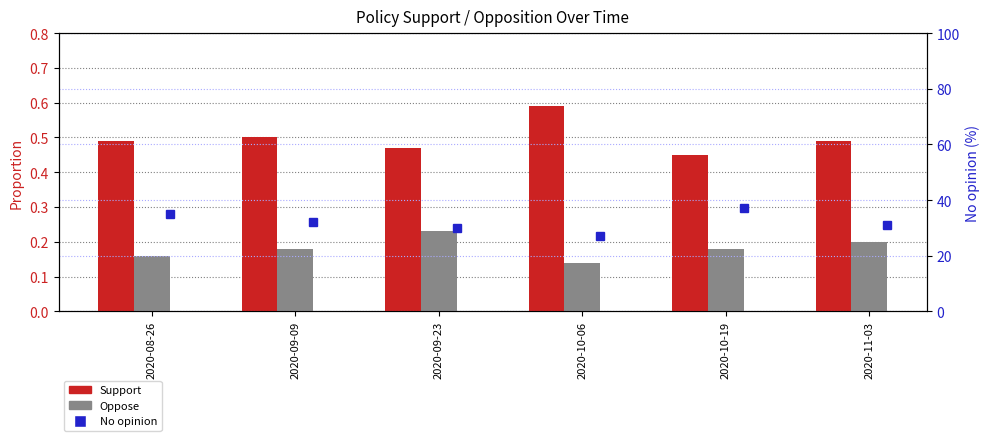

Count the Support values in the range 0 to 1.

6